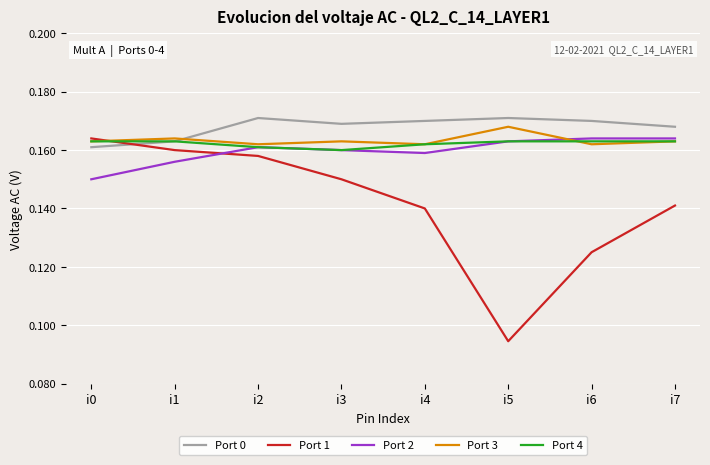

How many intersections are there between Port 1 and Port 0?

1